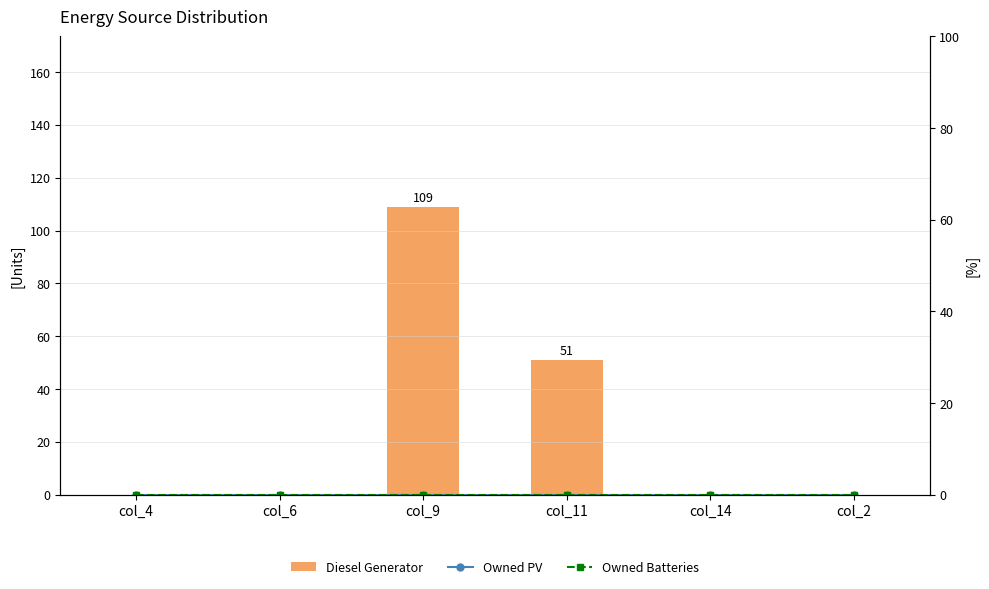

Where is Owned Batteries nearest to the value 0?

col_4